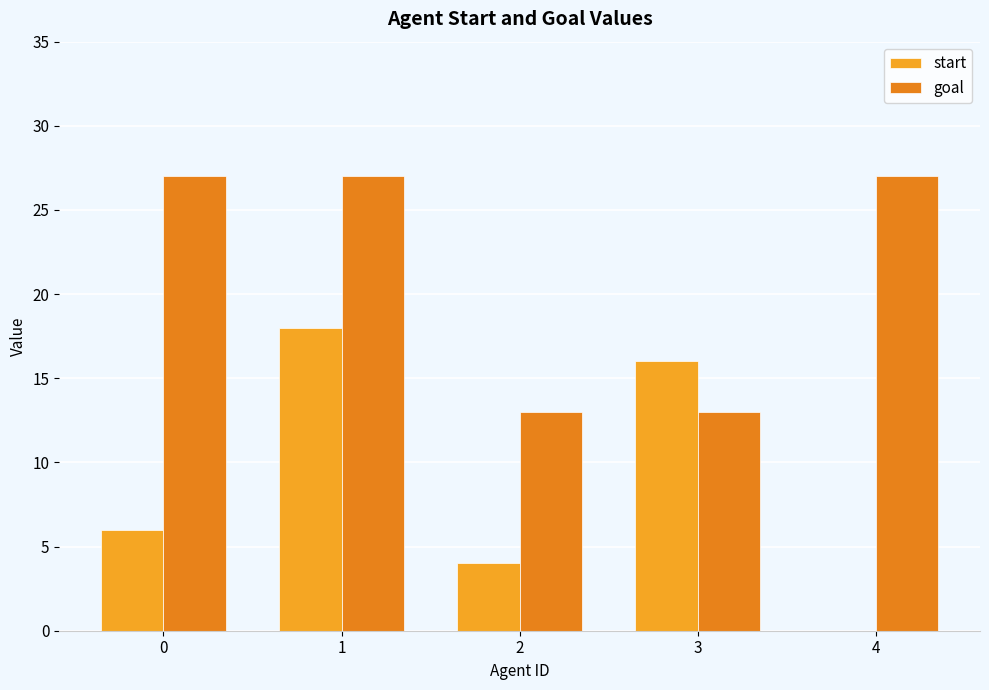

What is the value of the goal bar at the 1st from the left?

27